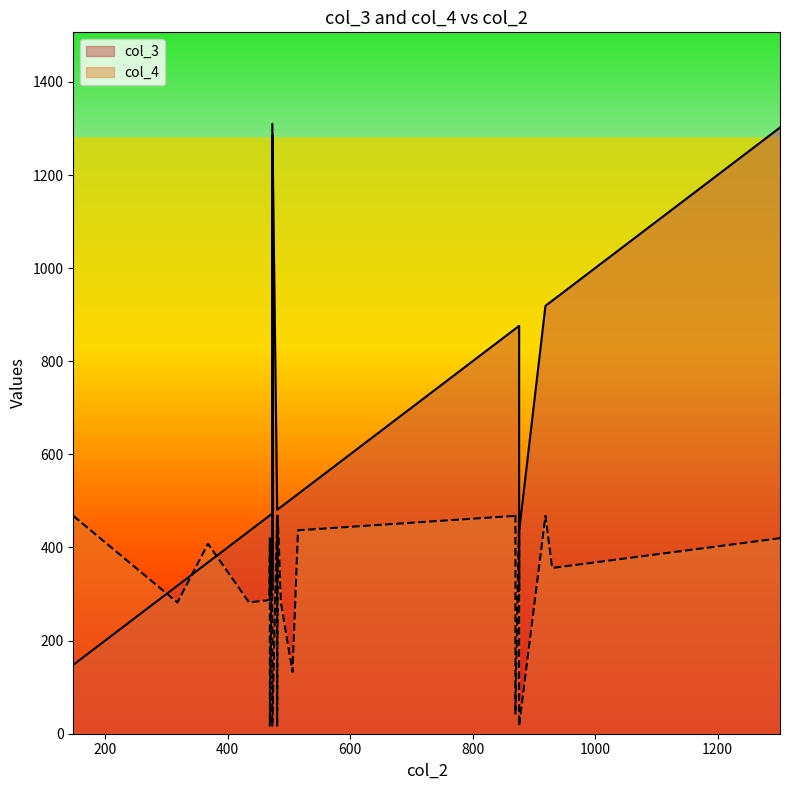

List the labels in order of col_3 value, largest first.

473, 1302, 473, 930, 919, 876, 876, 876, 870, 870, 870, 515, 506, 487, 482, 481, 481, 473, 469, 469, 468, 473, 435, 876, 368, 473, 318, 473, 876, 148